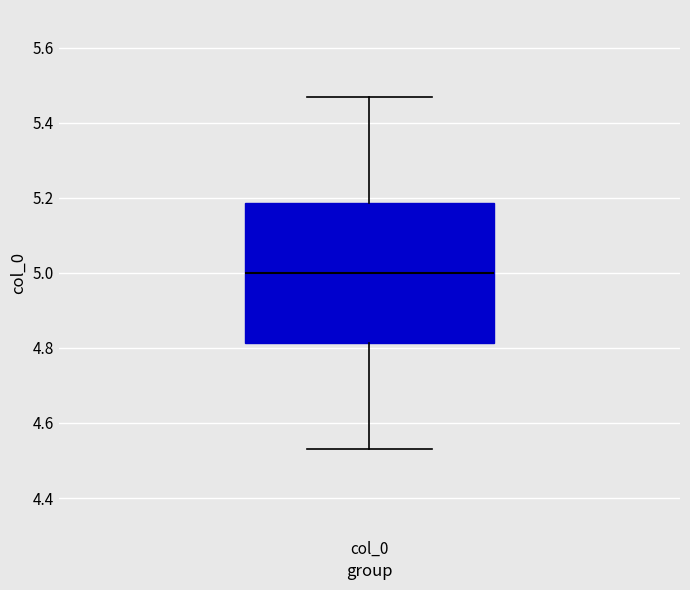

Transcribe this box plot: give where the median line is, the range the box spans, and where the two whiskers end, as read against the y-axis. The values are not printed on the chart, so give them approximately, as read against the axis.

median 5.00, box 4.82 to 5.18, whiskers 4.54 to 5.46